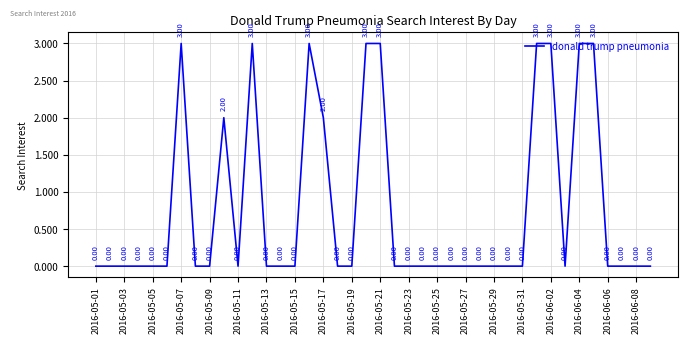

What is the difference between the maximum and minimum values?

3